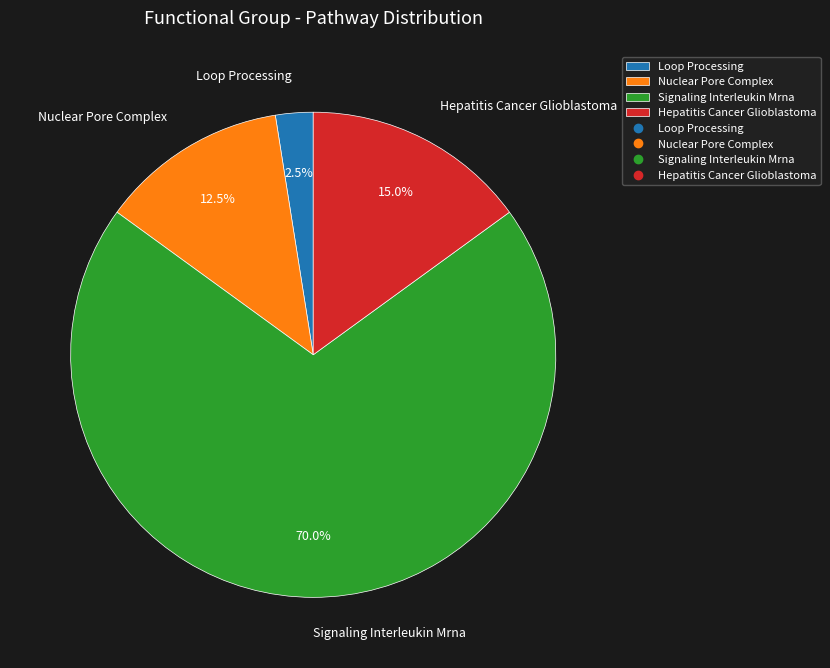

Is it true that Hepatitis Cancer Glioblastoma is 4% of the pie?

False